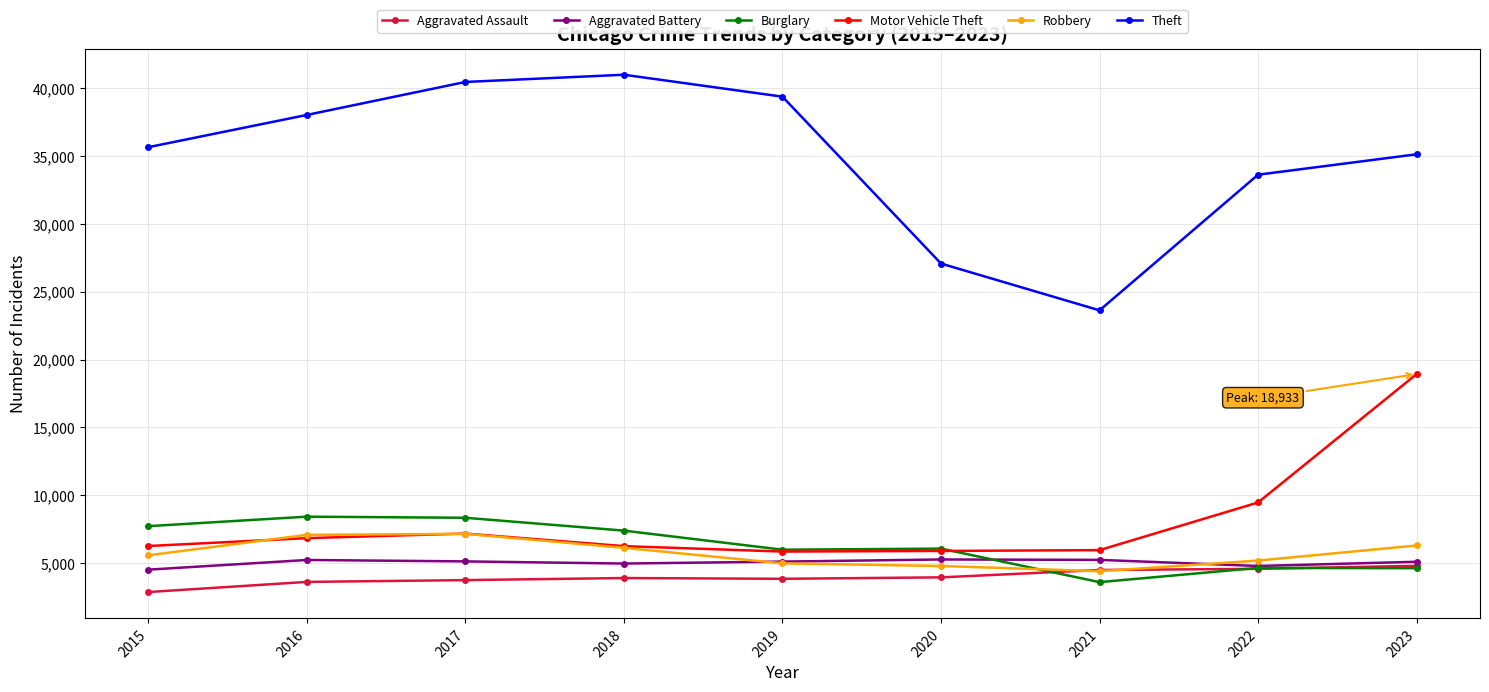

How many data points in Aggravated Assault are less than 3903?

4